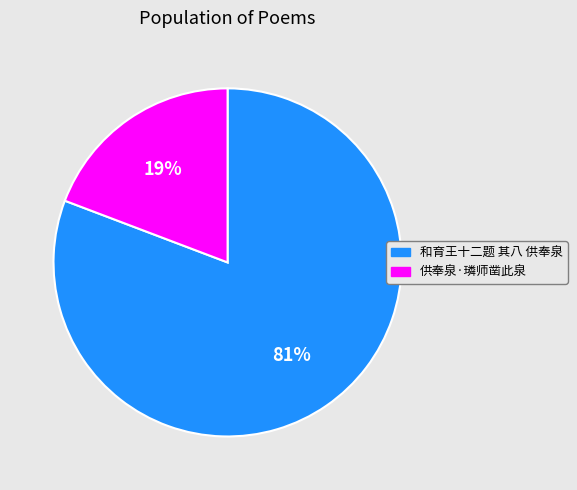

The 和育王十二题 其八 供奉泉 slice represents 94% of the pie. True or false?

False